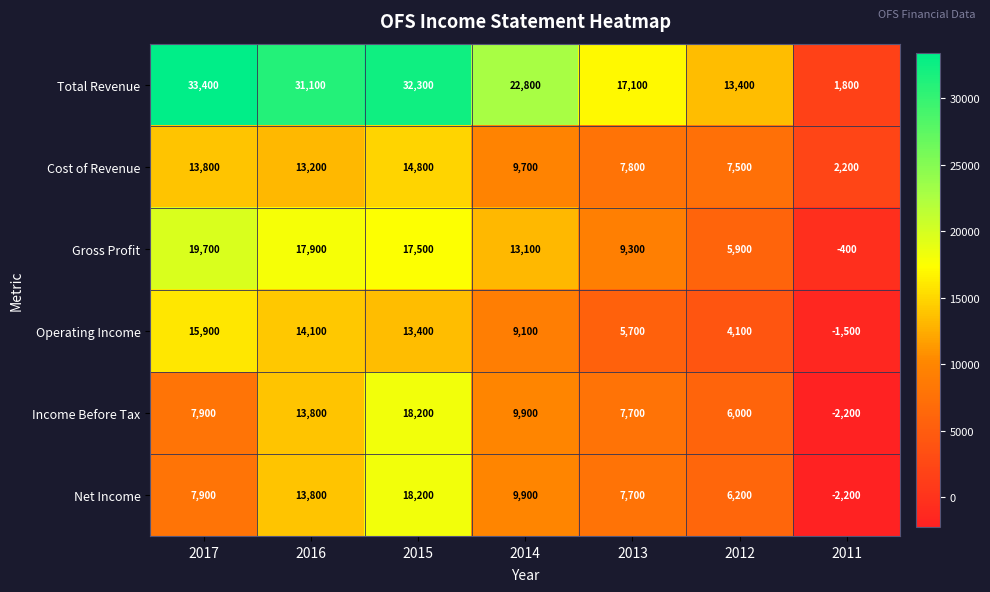

What is the total value across all series at 2012?

43100